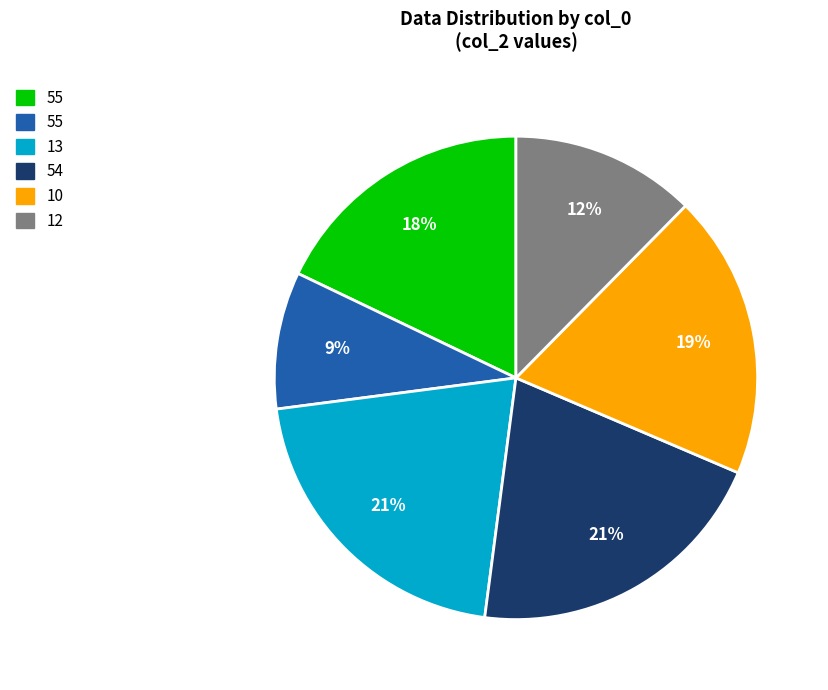

Is there a majority slice in this chart?

No